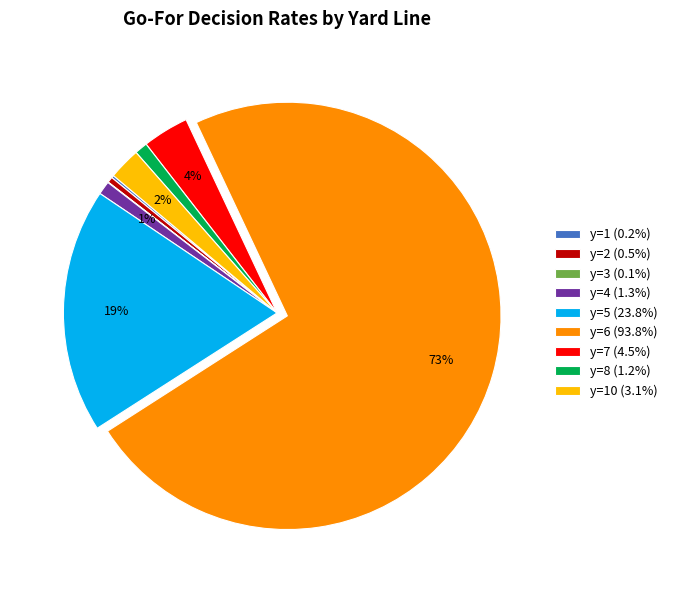

Do y=10 (3.1%) and y=5 (23.8%) together represent more than half of the pie?

No